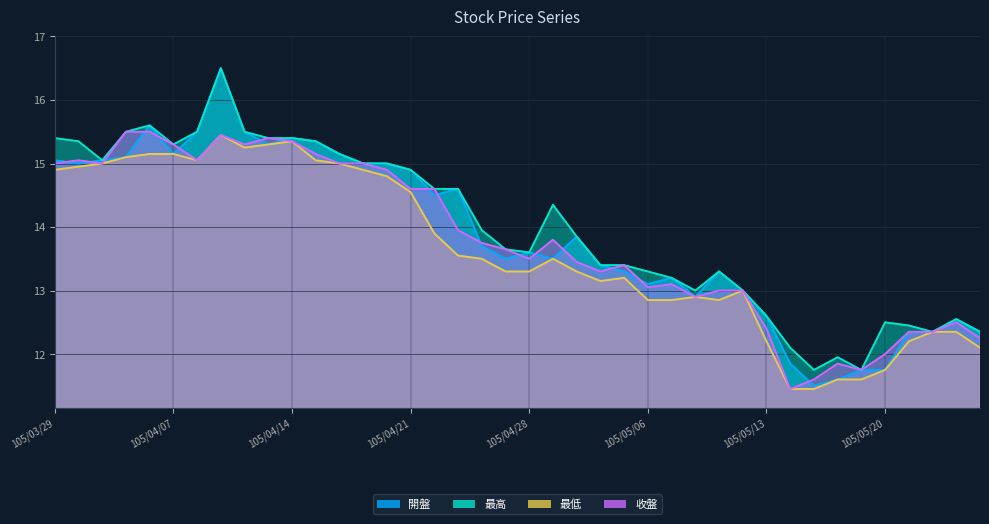

Where is the first local maximum for 收盤?

105/03/30